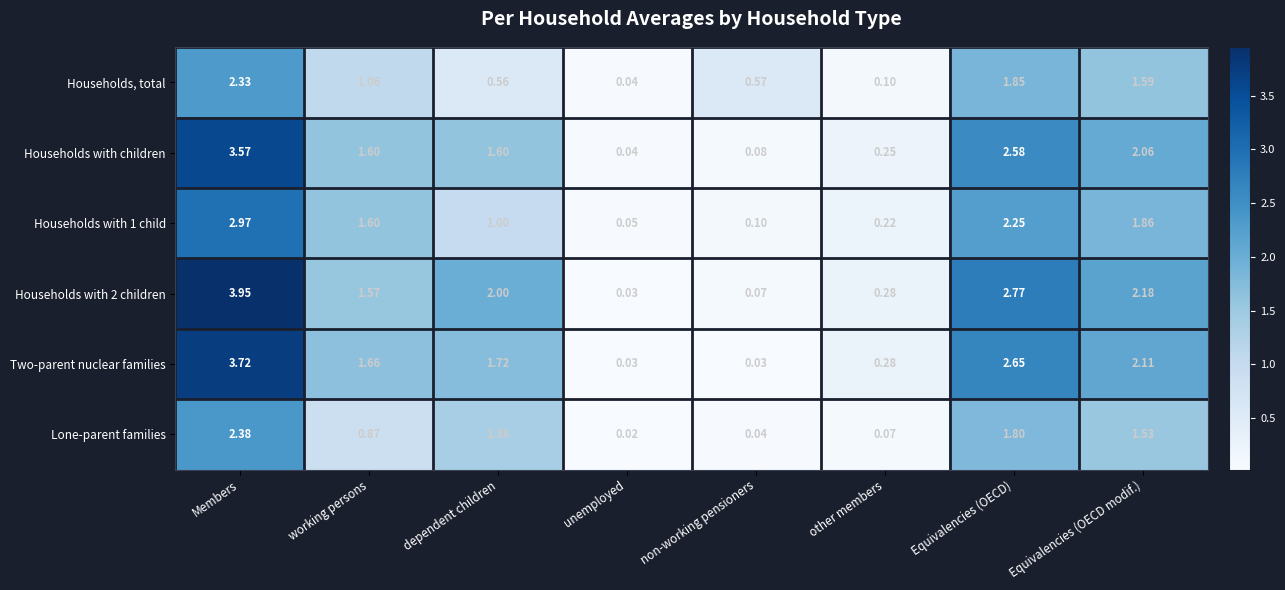

Between unemployed and non-working pensioners, which series saw the biggest shift?

Households, total